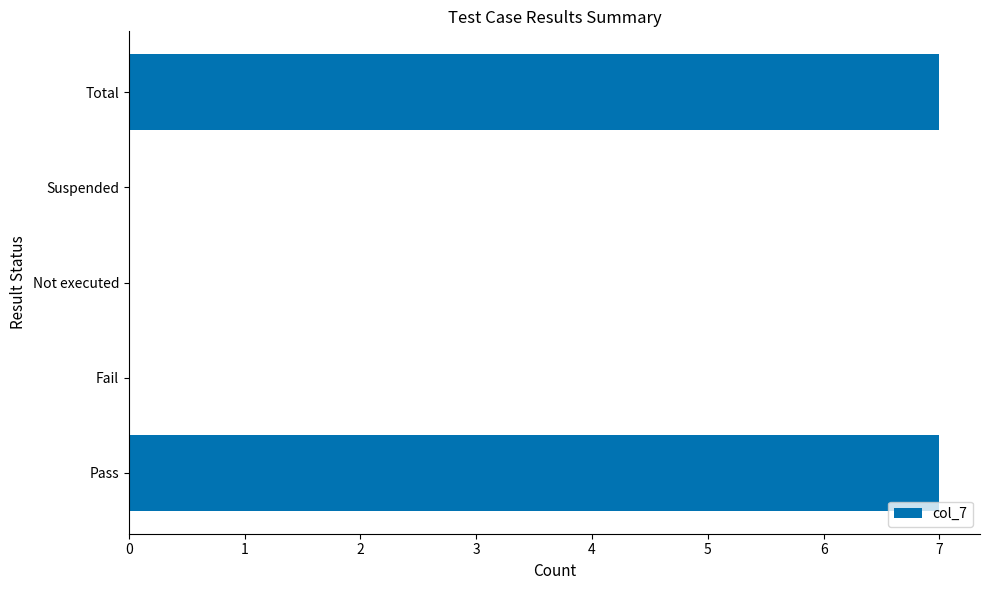

Reading bottom to top, what are all the values shown in this chart?

Pass=7	Fail=0	Not executed=0	Suspended=0	Total=7